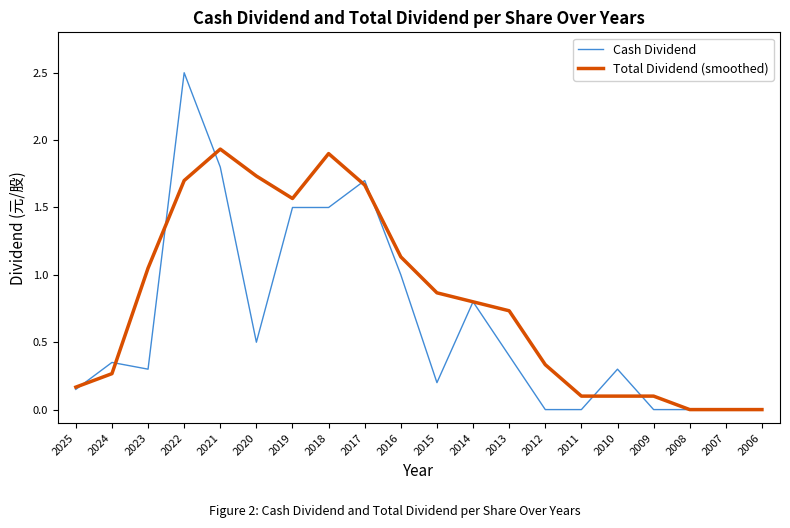

Where is the first local minimum for Total Dividend (smoothed)?

2019